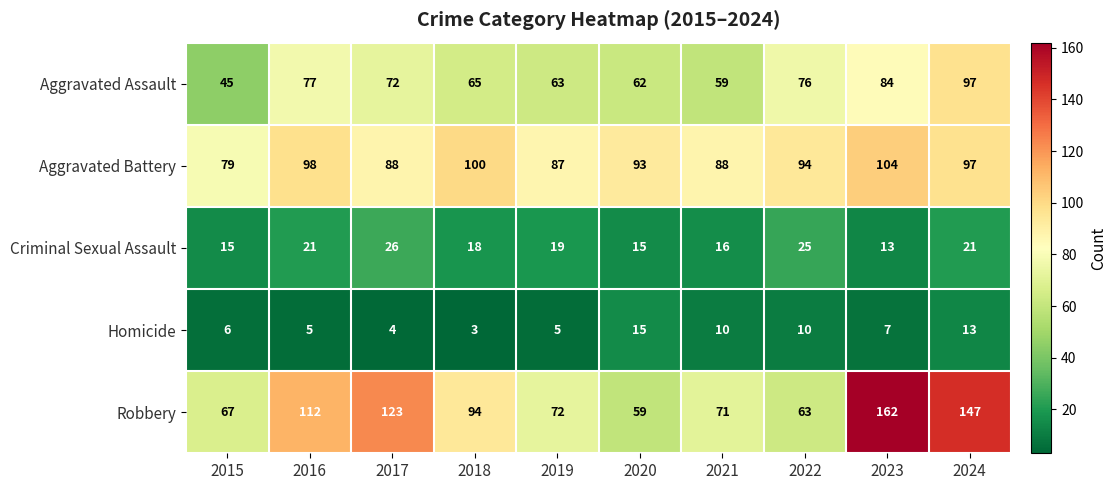

Which label corresponds to the largest value in the chart?

2023